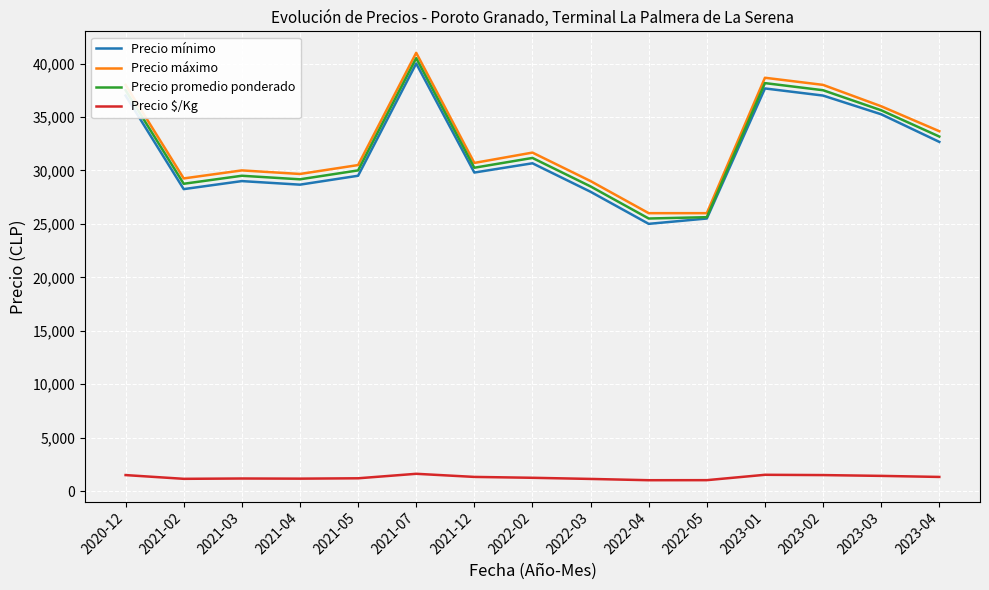

What position from the right is 2022-03?

7